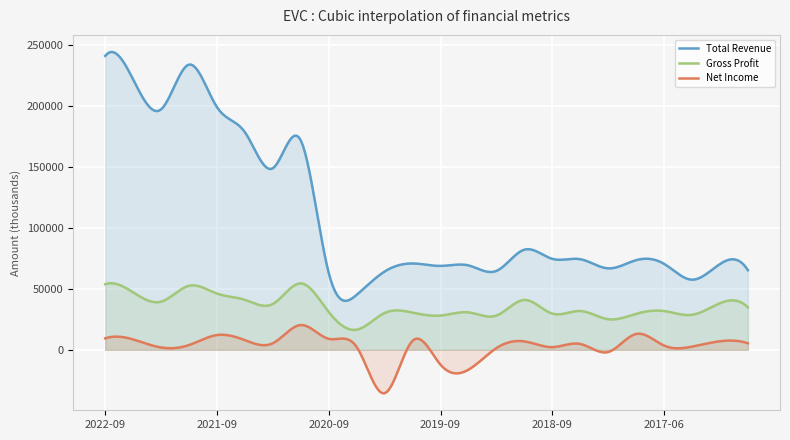

True or false: Gross Profit has more than 1 points higher than both neighbors.

True